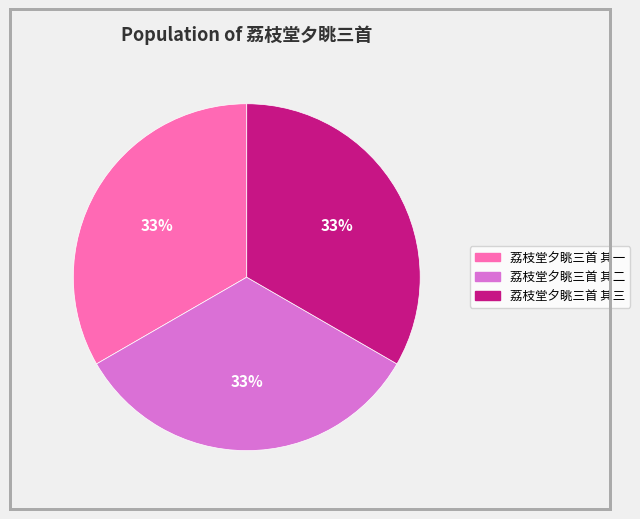

Combined, do 荔枝堂夕眺三首 其三 and 荔枝堂夕眺三首 其二 account for over 50%?

Yes